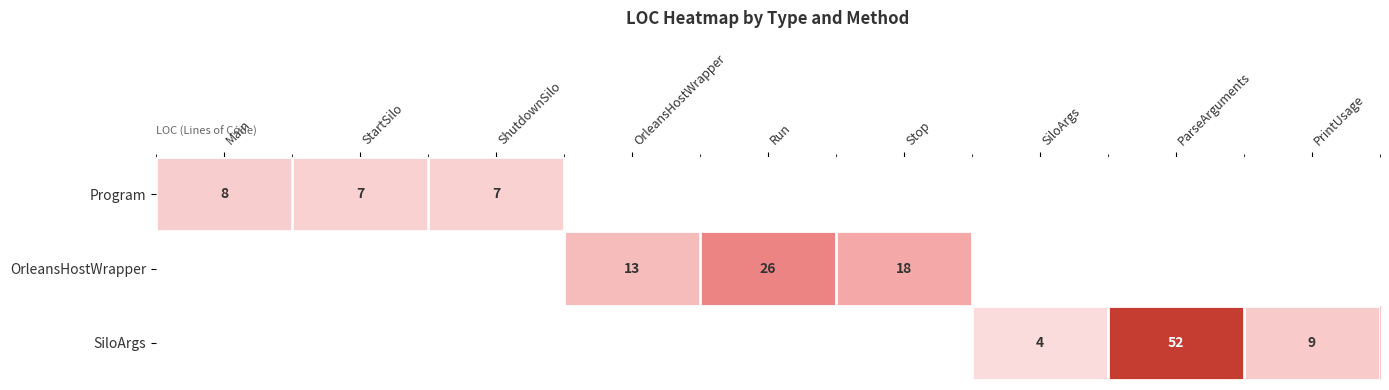

True or false: SiloArgs has a value of 78 at ParseArguments.

False